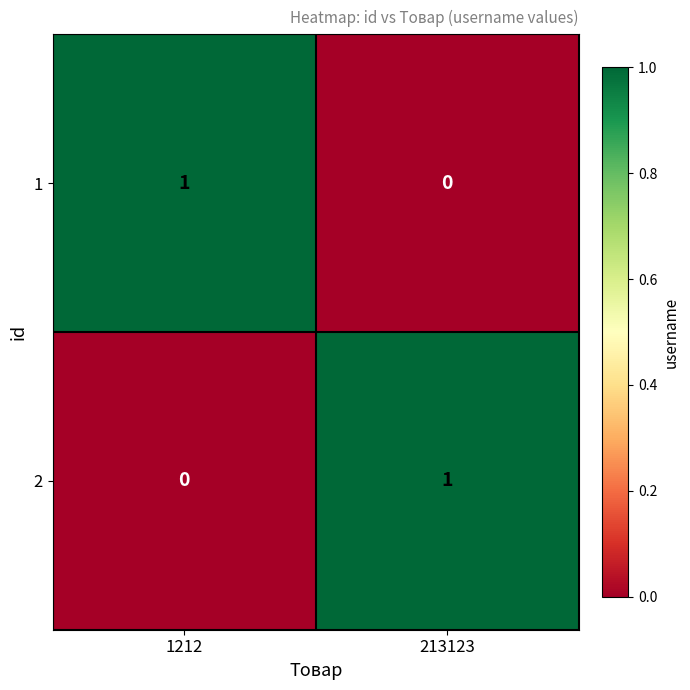

What is the difference between the highest and lowest values at 1212?

1